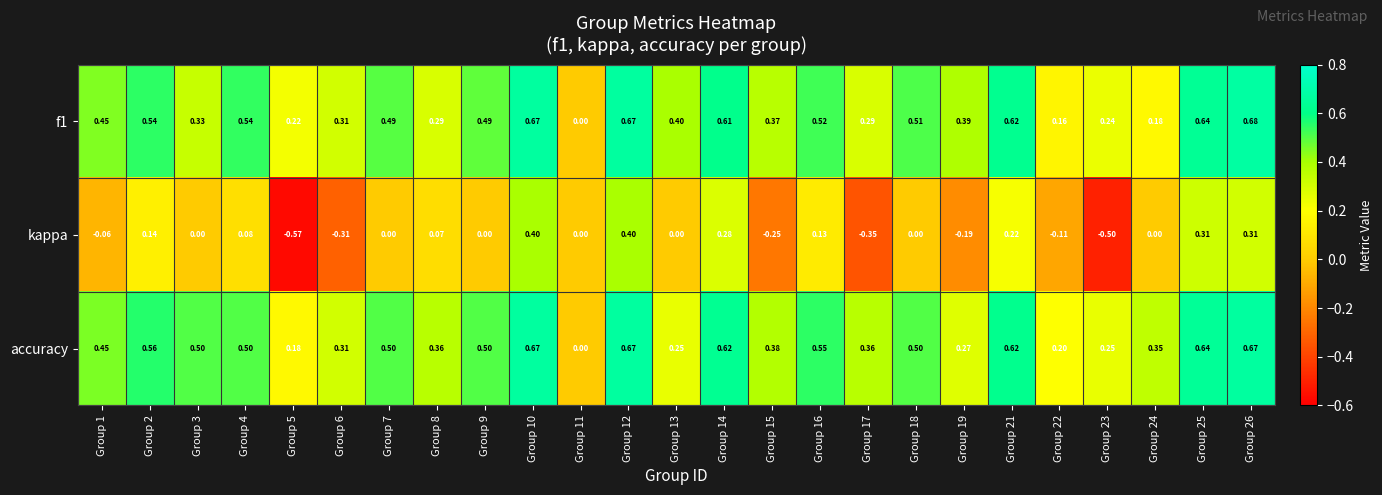

Is the value of f1 at Group 21 greater than the value of kappa at Group 26?

Yes